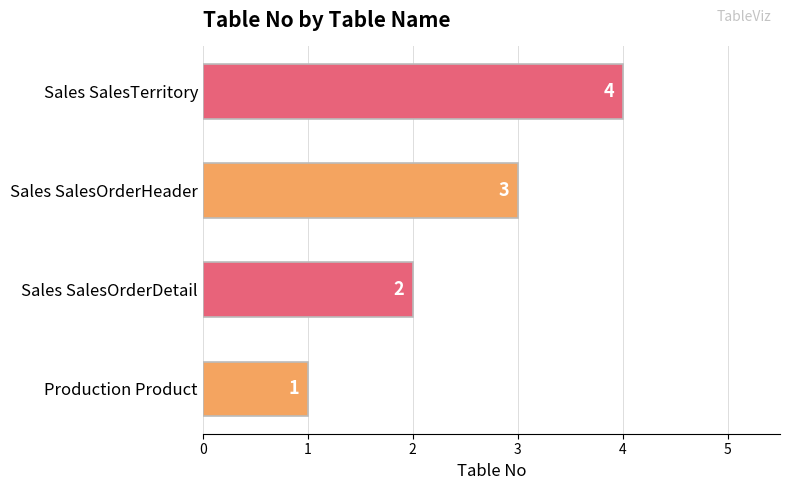

At which category does the chart reach its peak across all series?

Sales SalesTerritory